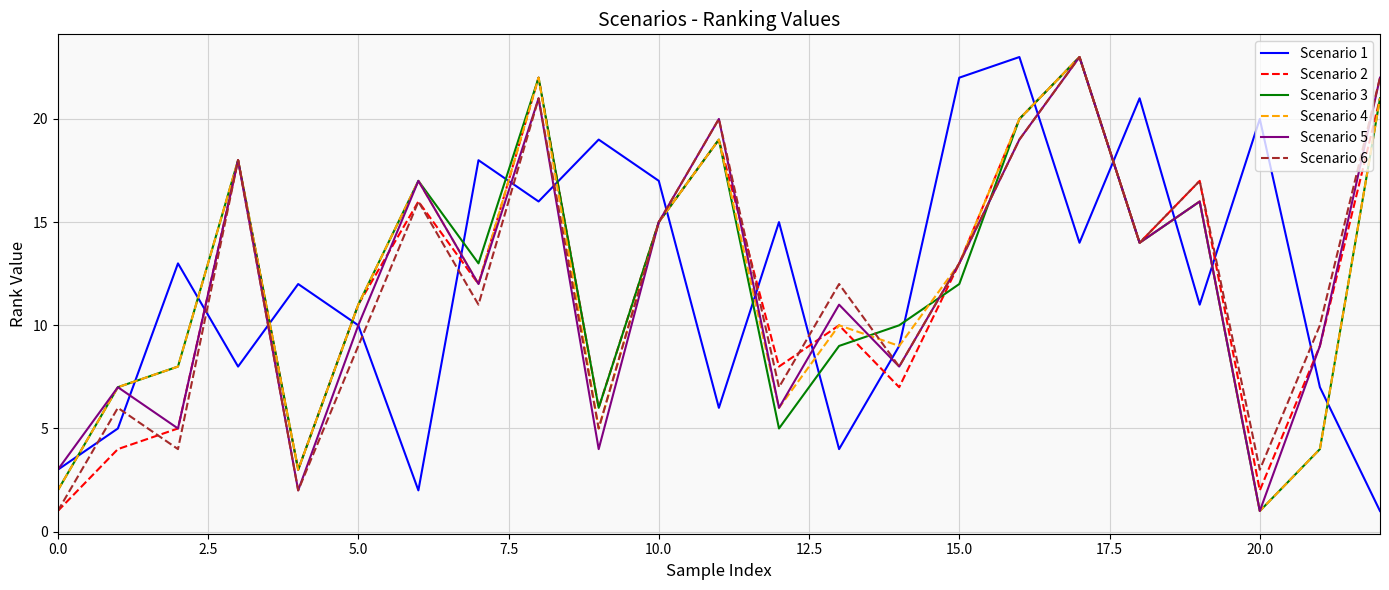

After their last crossing, which series has the higher values: Scenario 1 or Scenario 2?

Scenario 2